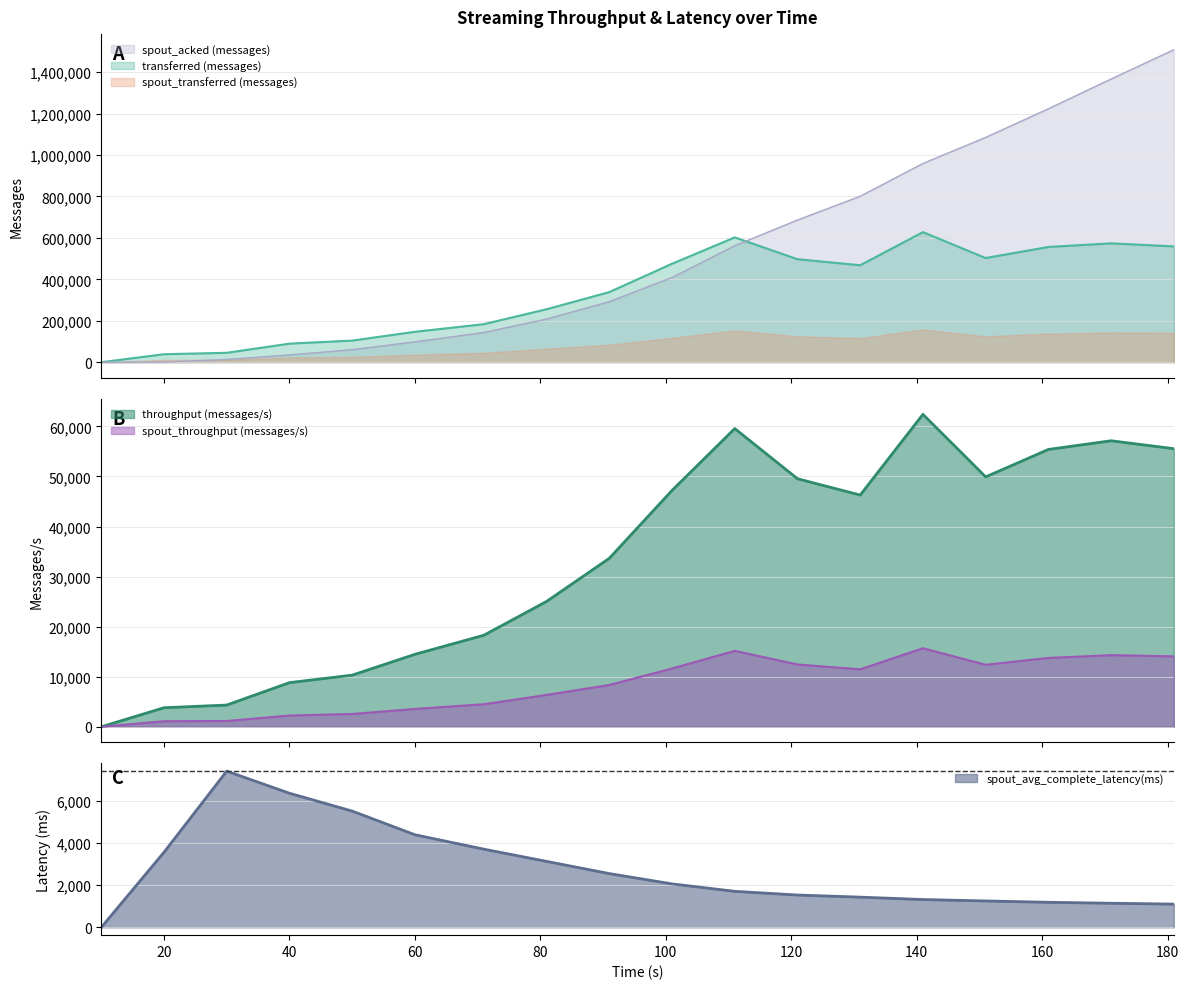

Which label corresponds to the largest value in the chart?

181